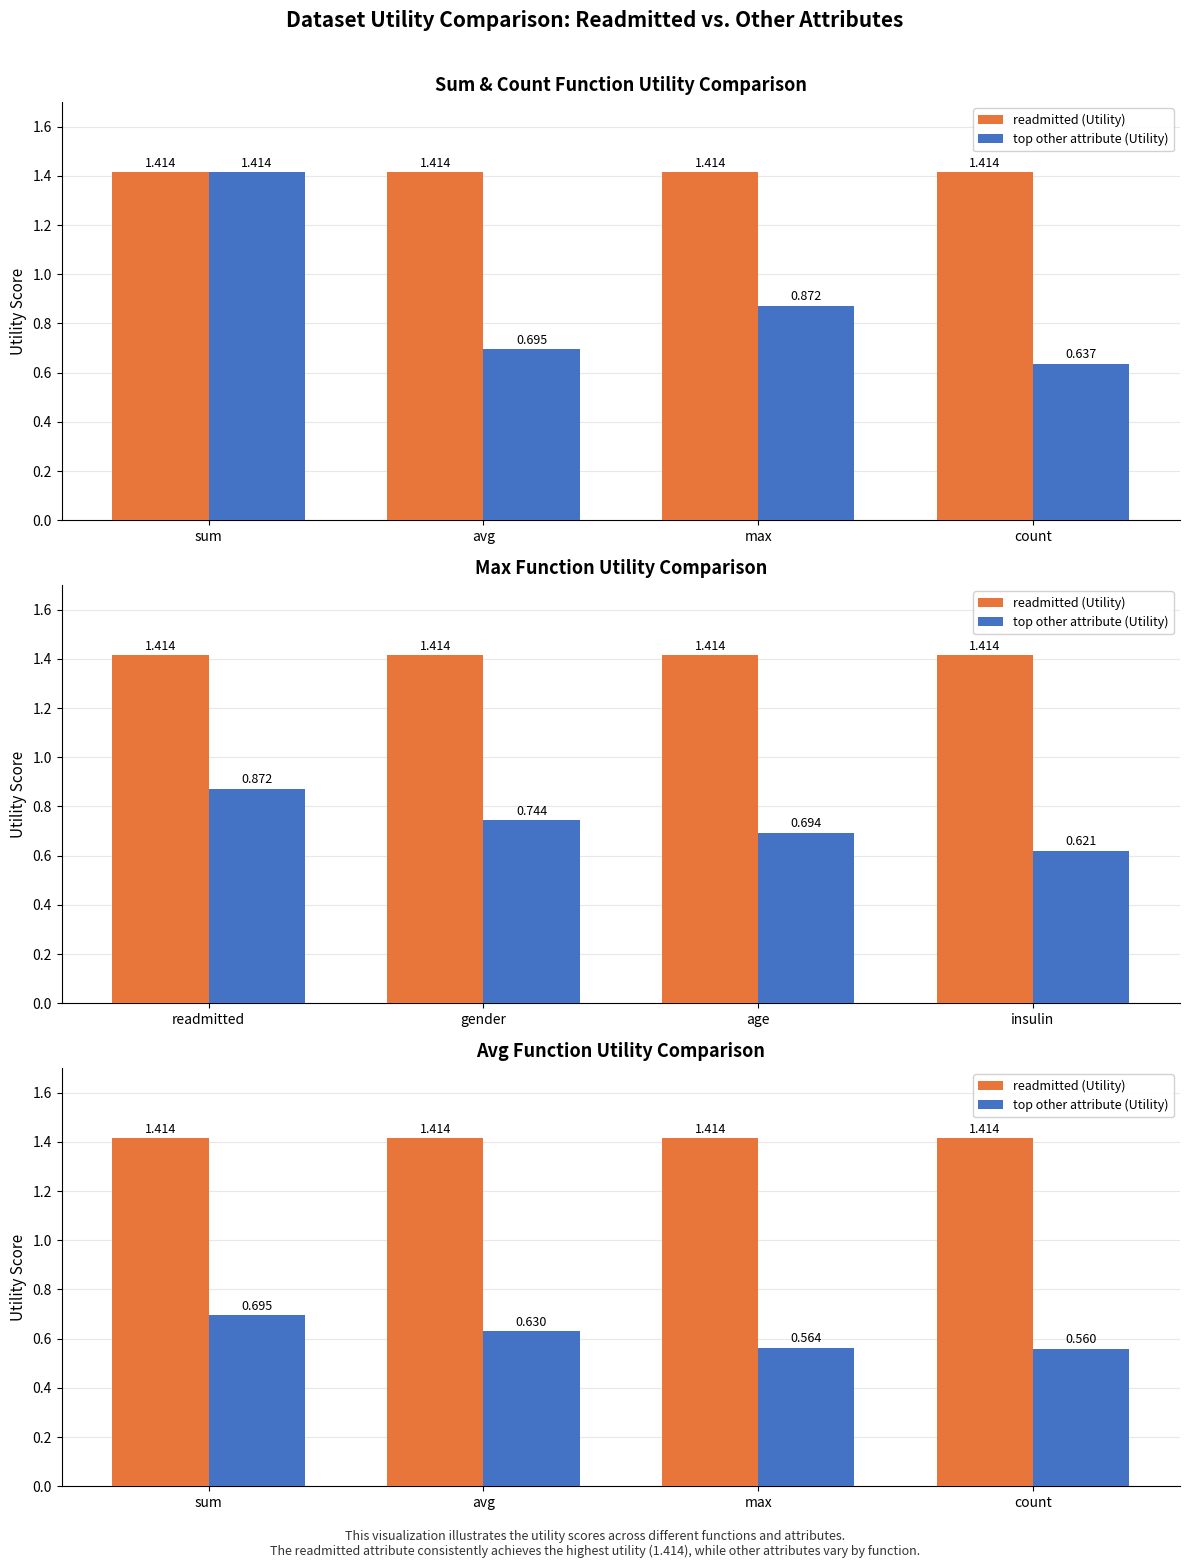

At which category does the chart reach its minimum across all series?

count